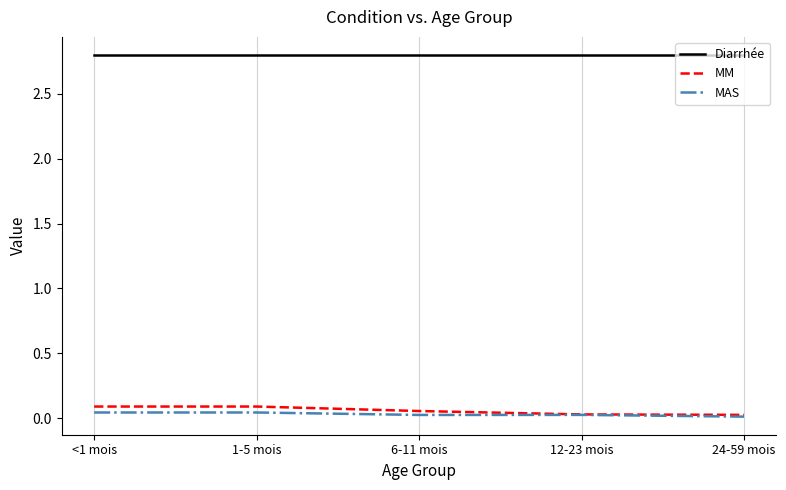

True or false: Diarrhée and MAS intersect in this chart.

False